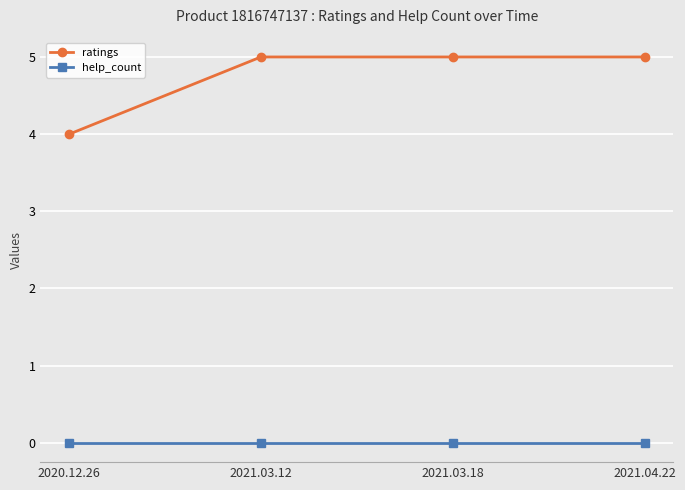

What position from the right is 2020.12.26?

4